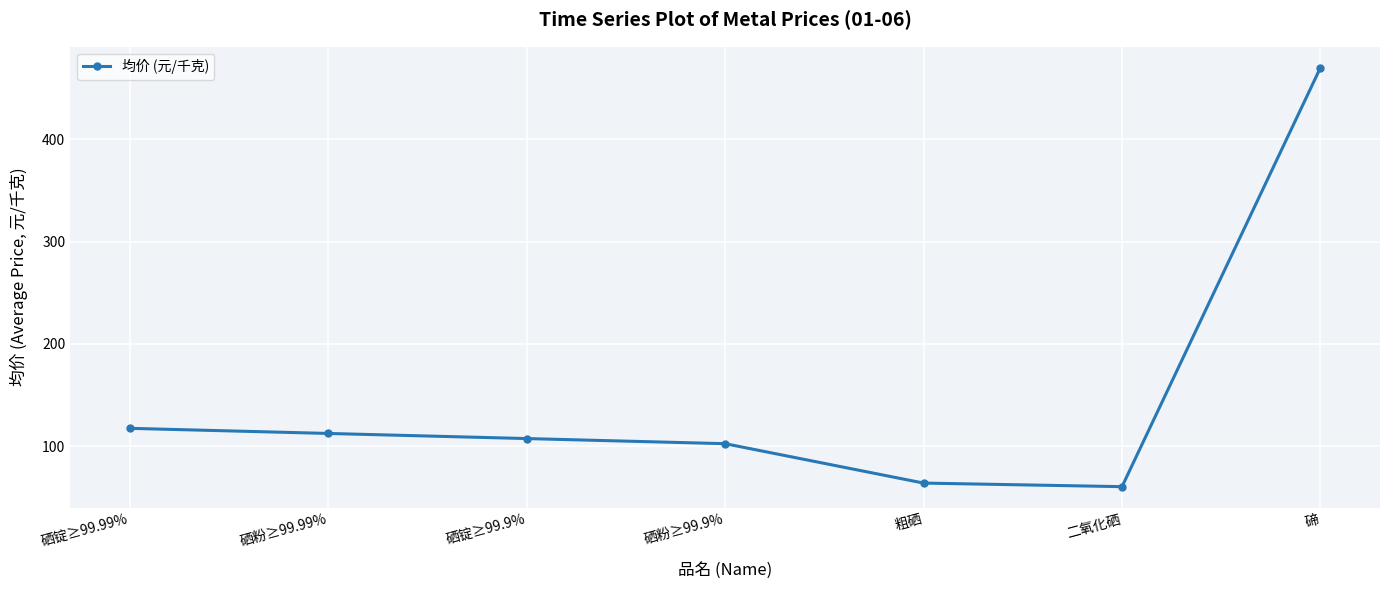

What value does the data have at 碲?

470.0